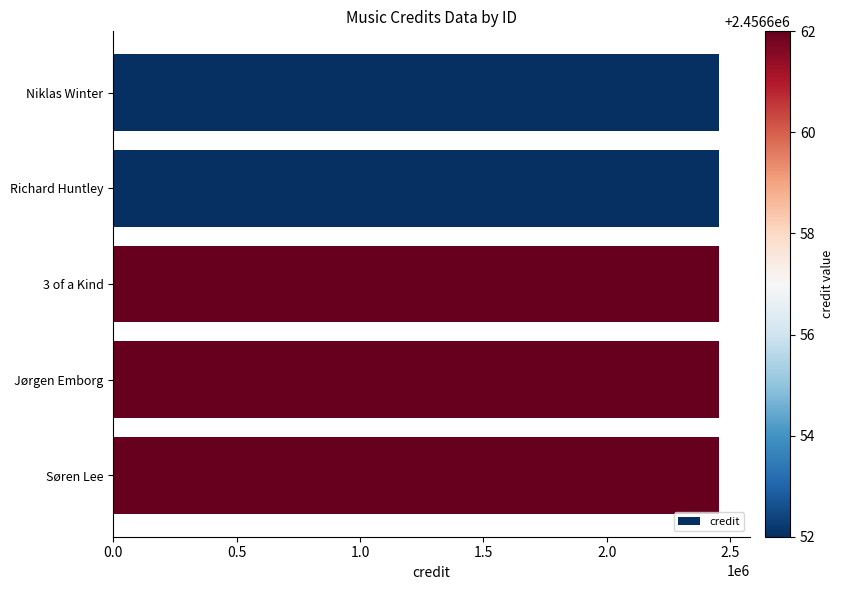

Approximately how many times larger is the value at Richard Huntley compared to 3 of a Kind?

1.0